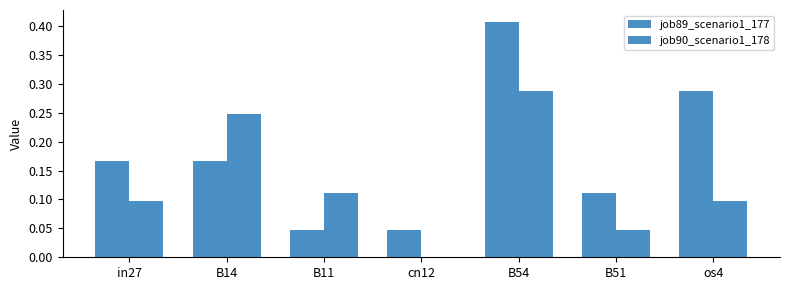

How many positive values does the job90_scenario1_178 series have?

6